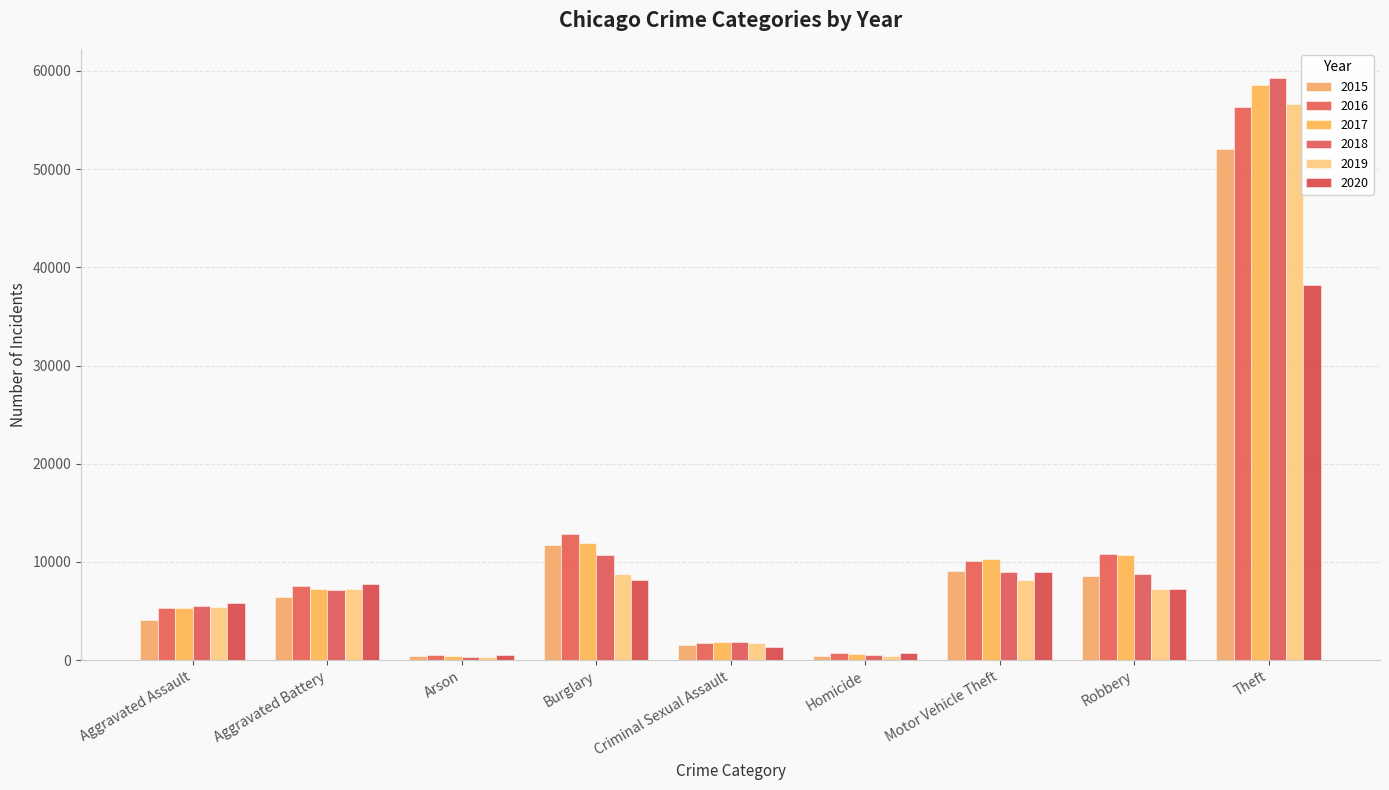

The 2018 series shows 1812 at Criminal Sexual Assault. True or false?

True